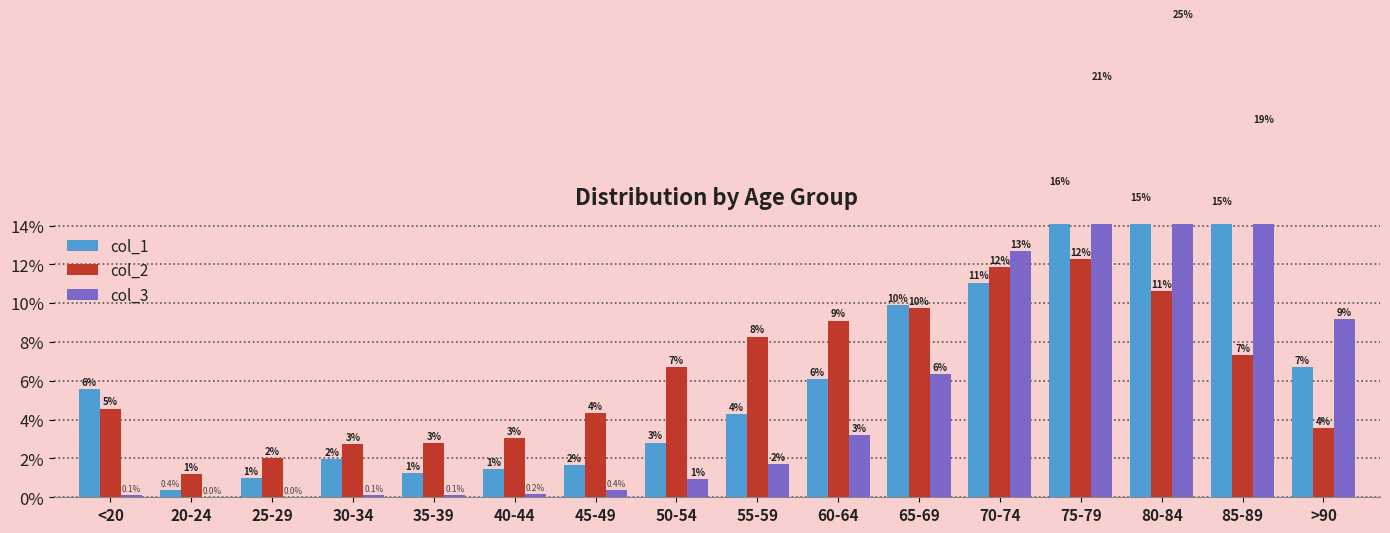

At which label does col_1 reach its minimum?

20-24